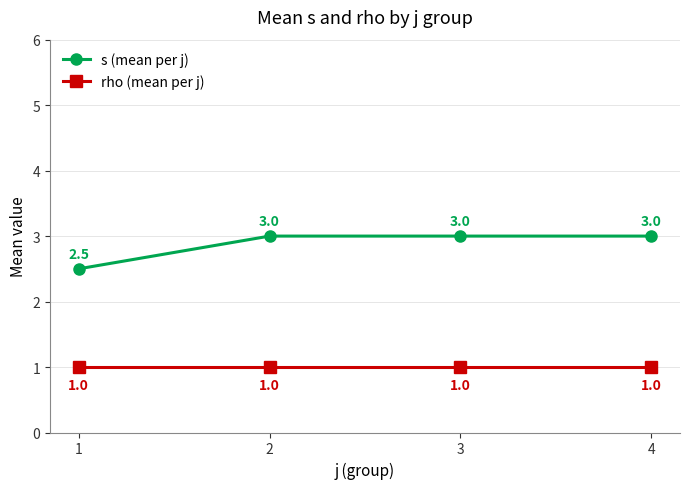

How many series are shown in this chart?

2